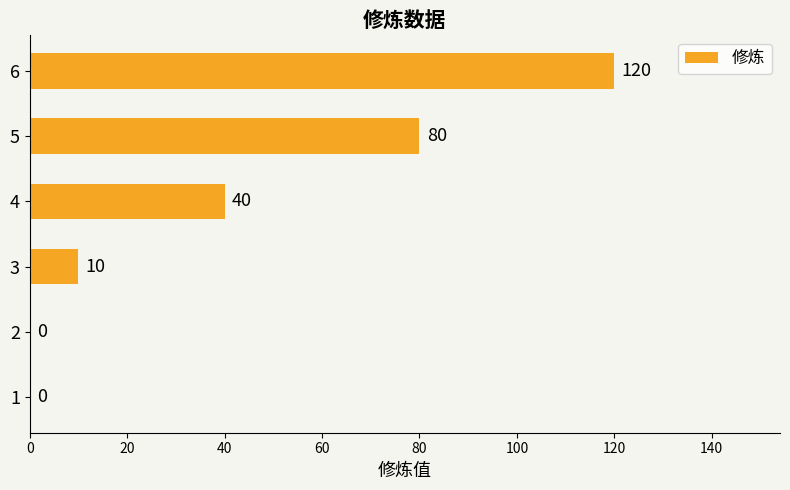

What is the sum of all values?

250